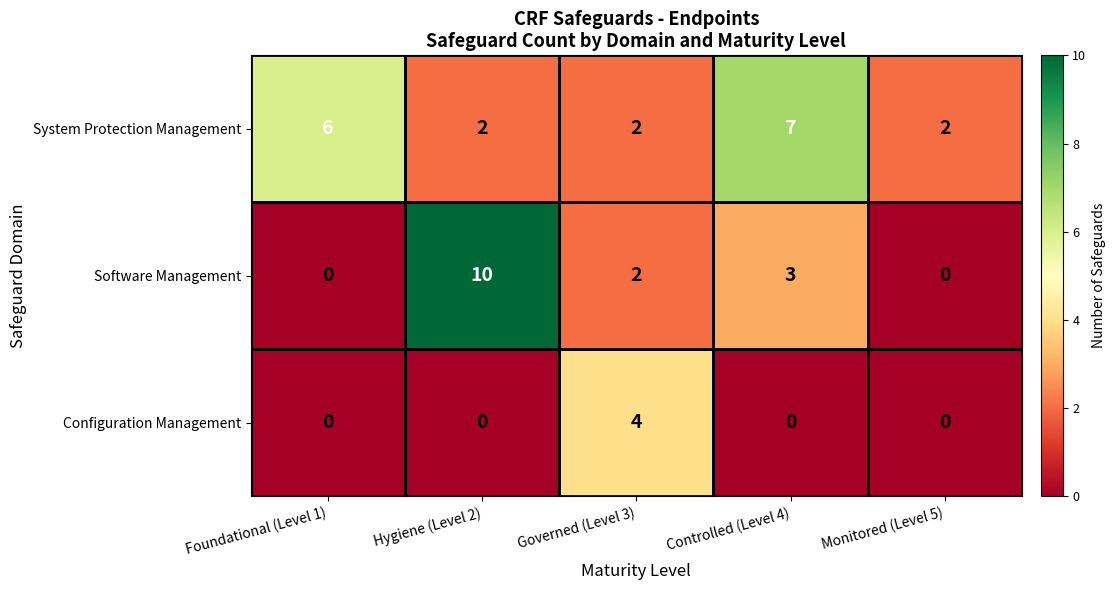

Is it true that Configuration Management equals 4 at Governed (Level 3)?

True